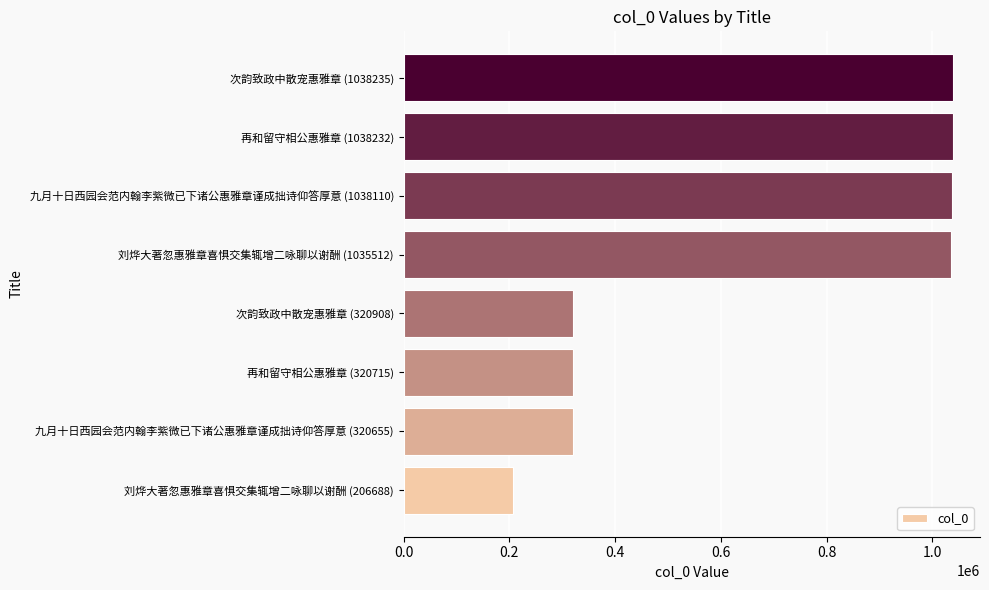

What is the average value?

664882